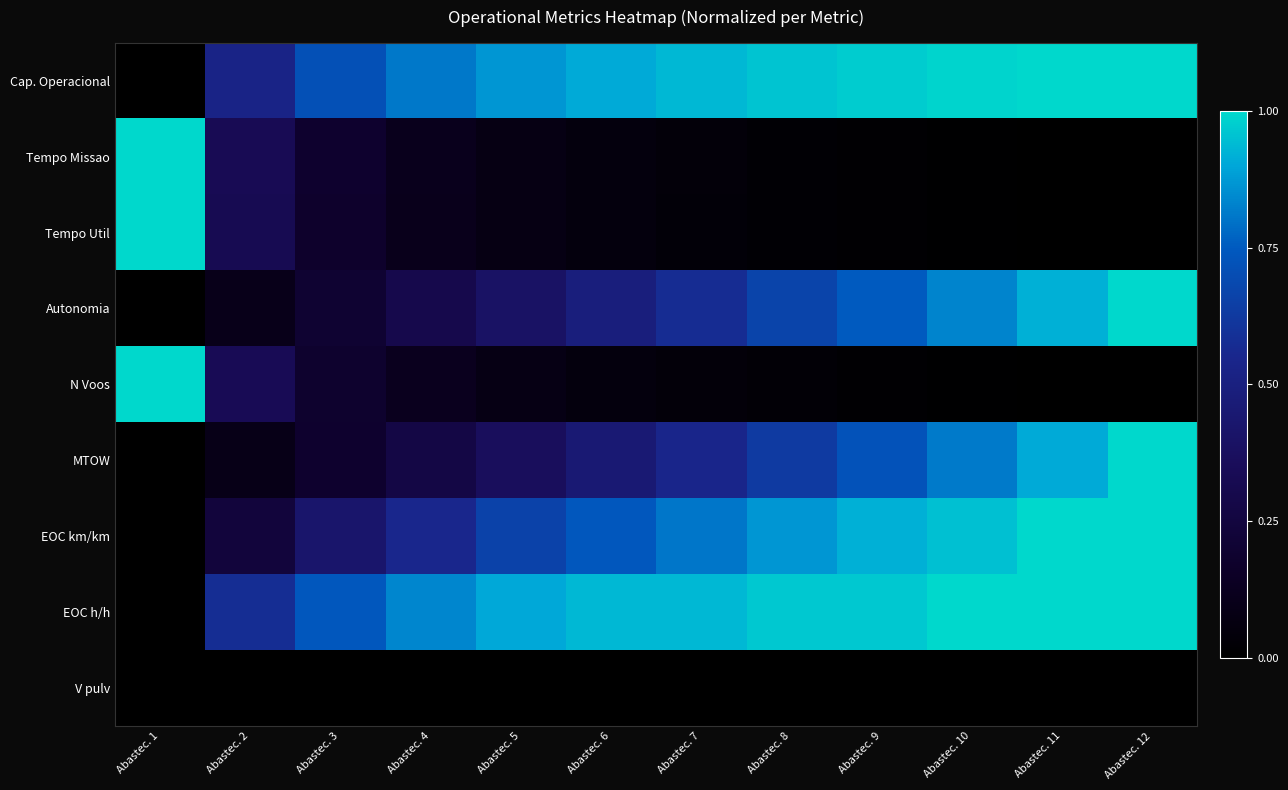

Between Abastec. 2 and Abastec. 4, which is larger?

Abastec. 4